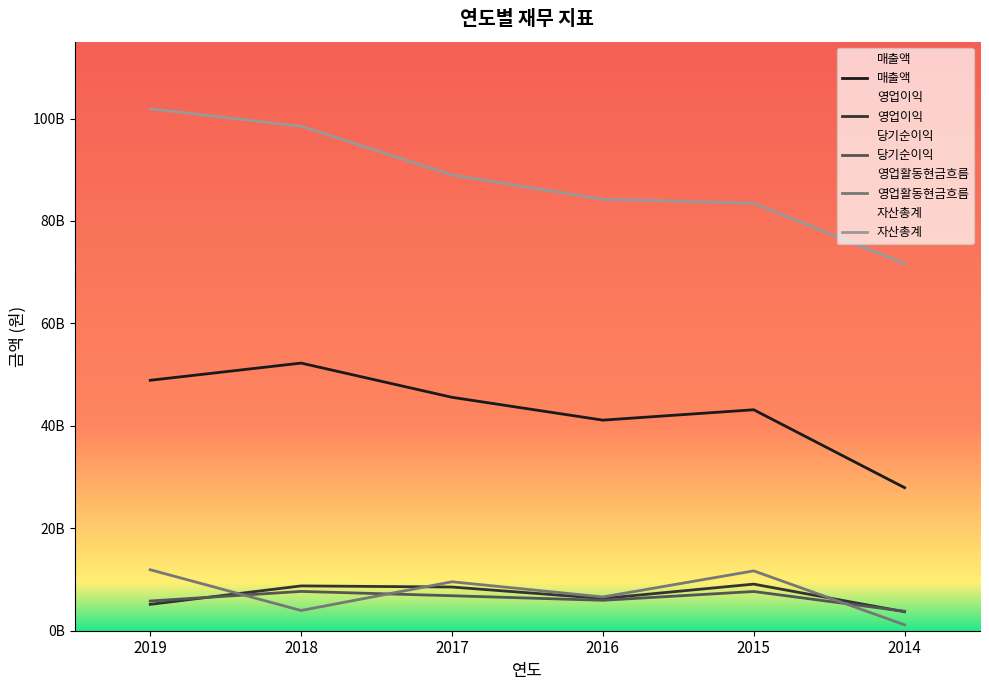

How many values in the 자산총계 series exceed 88963511936?

2